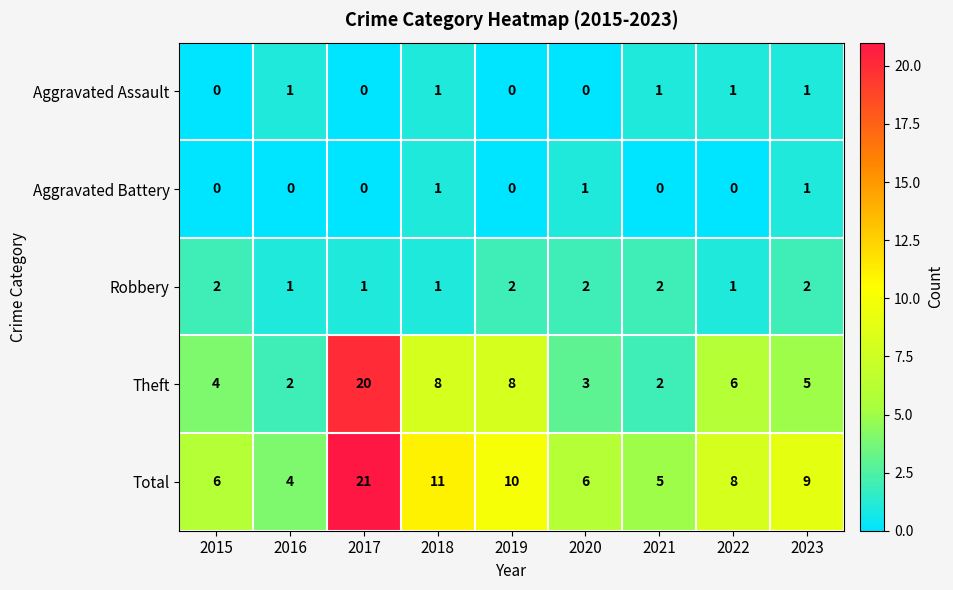

Count the number of data series in this chart.

5